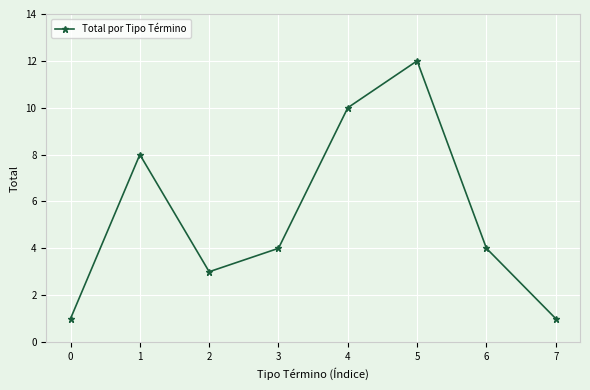

Which label corresponds to the largest value in the chart?

5